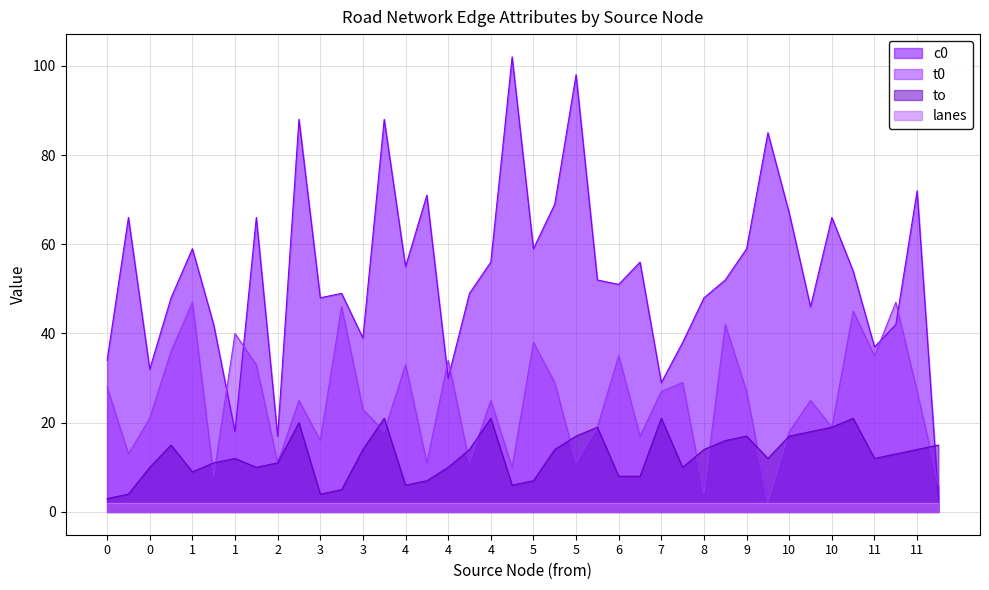

Which has a higher value, 10 or 5?

10